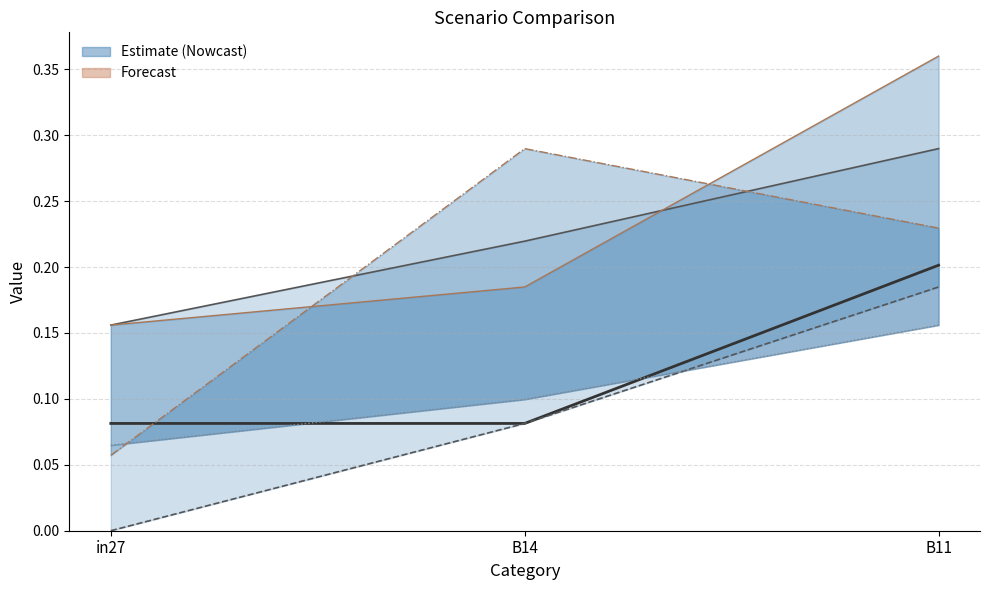

What position from the right is in27?

3